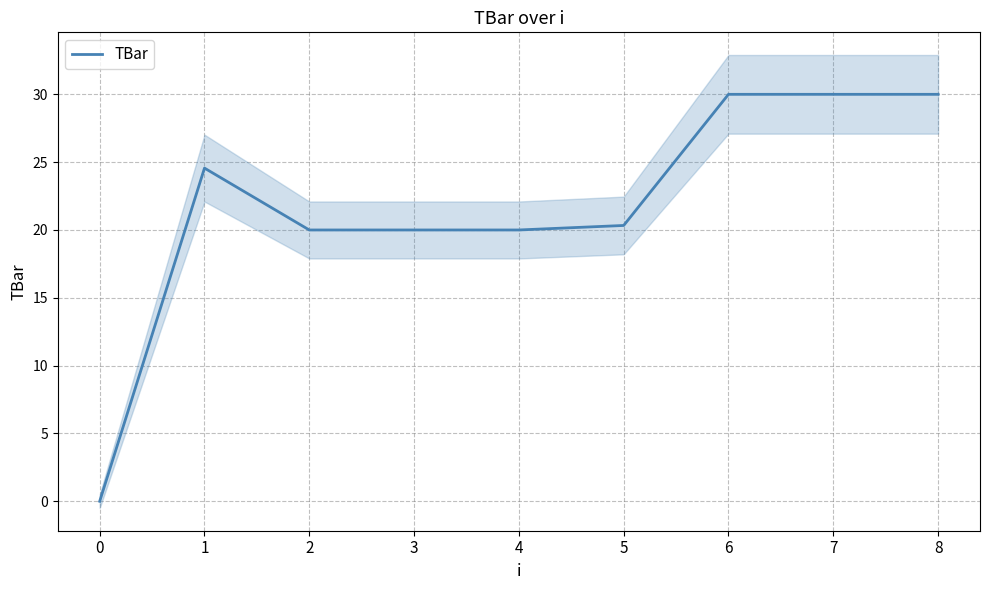

What is the change in value from 3 to 8?

+10.0